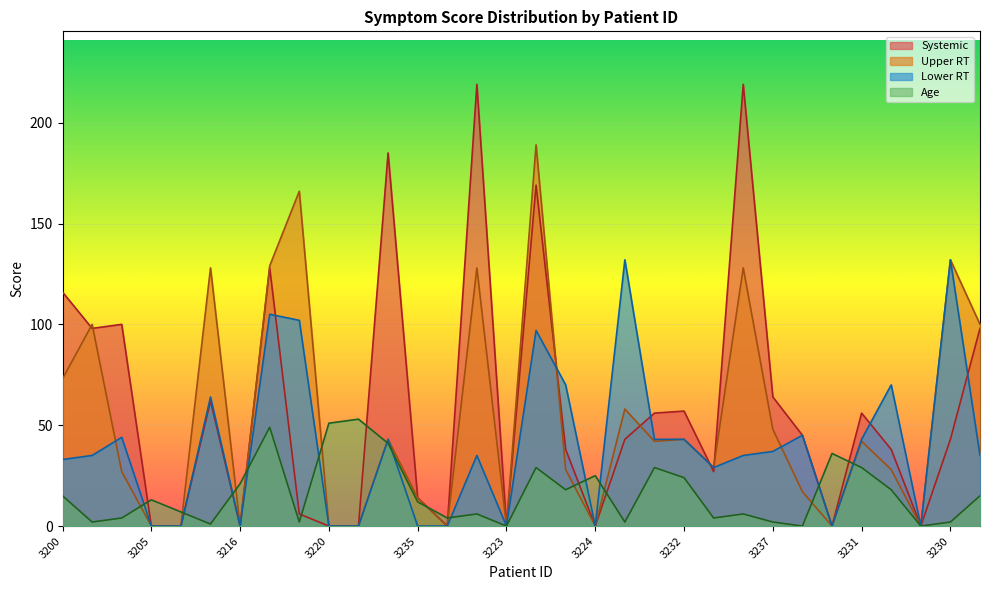

Rank the series by their maximum value, from highest to lowest.

Systemic, Upper RT, Lower RT, Age